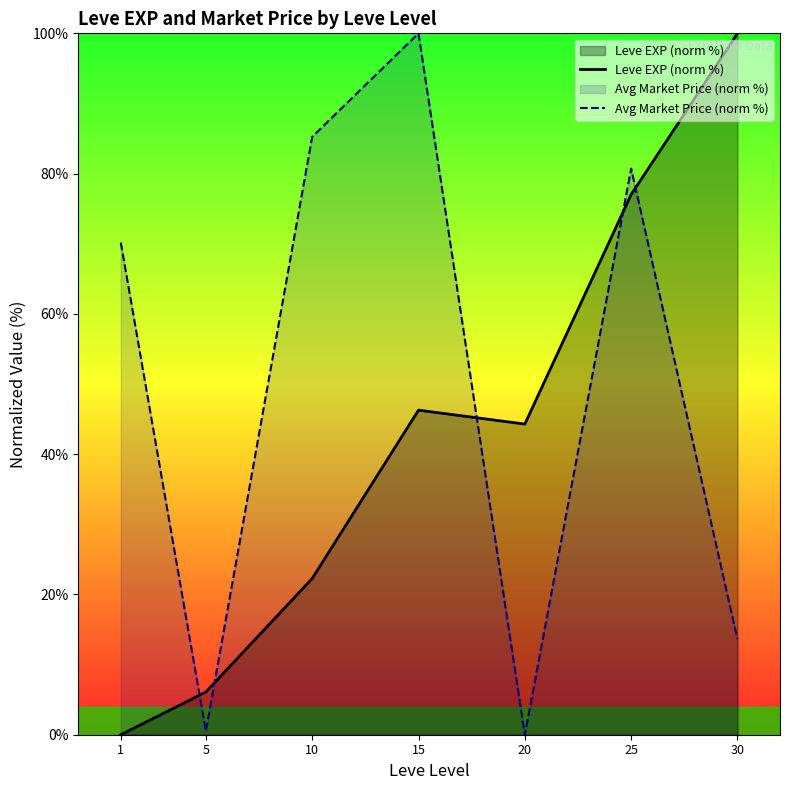

Reading left to right, list all the values displayed in this chart.

Leve EXP (norm %): 0.0	6.1	22.3	46.3	44.3	77.0	100.0
Avg Market Price (norm %): 70.2	0.5	85.2	100.0	0.0	80.7	13.6